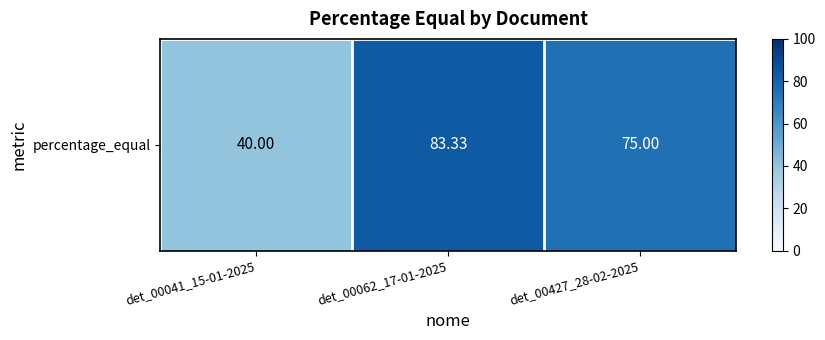

What is the average value?

66.1